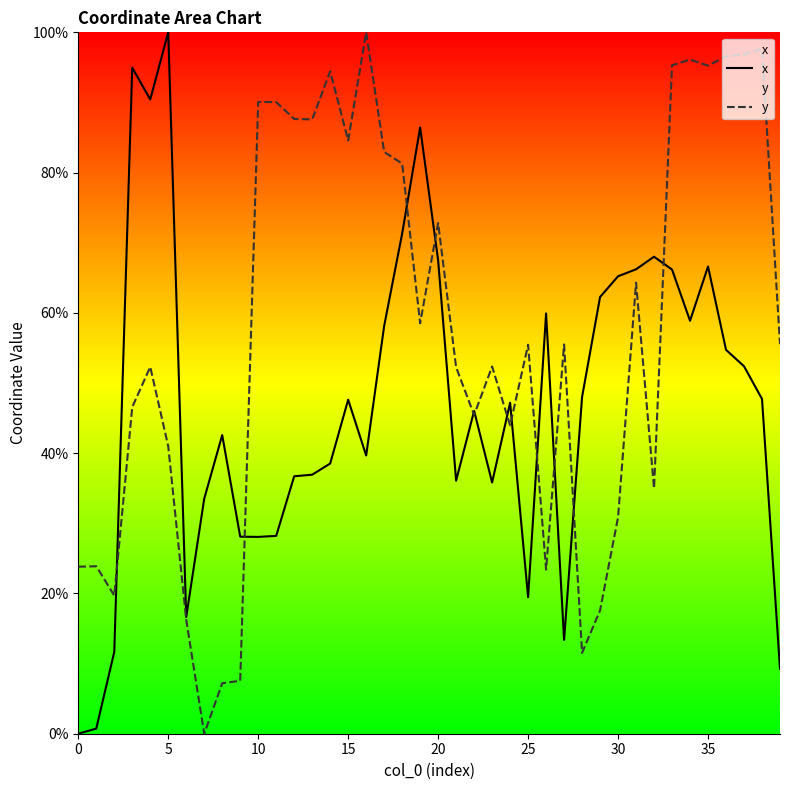

What is the difference between the x values at 33 and 35?

0.4